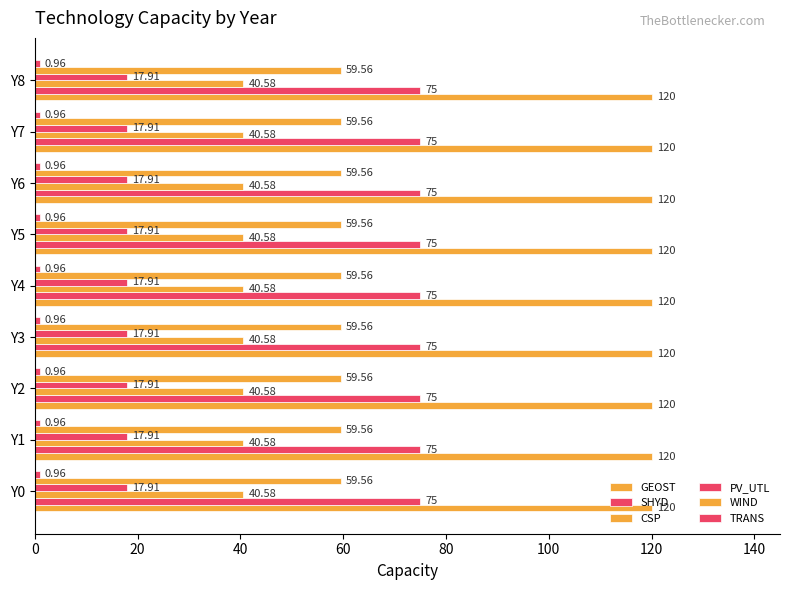

What is the total value across all series at Y5?

314.0